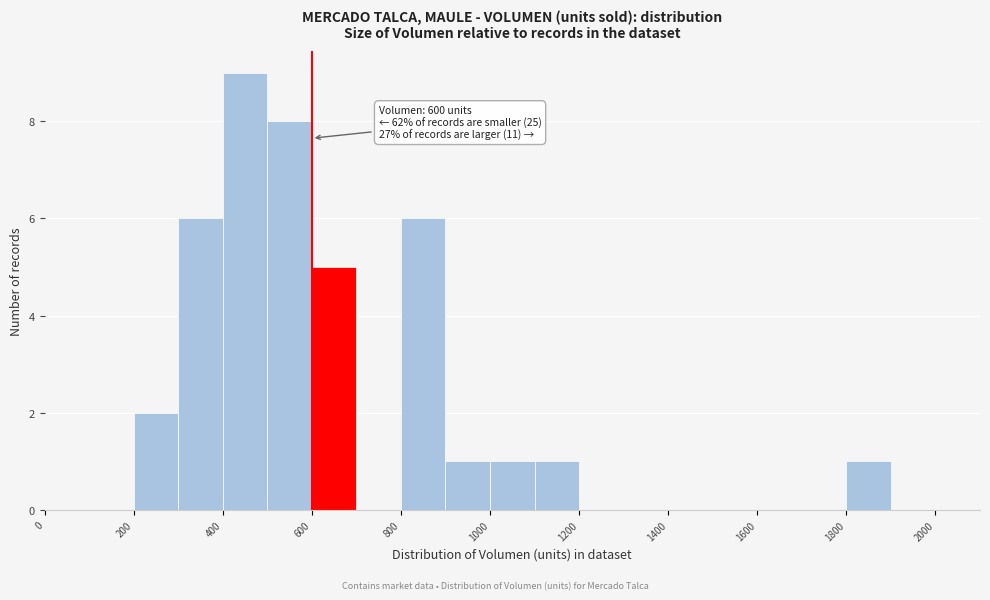

Which range on the x-axis has the tallest bar?

400 to 500